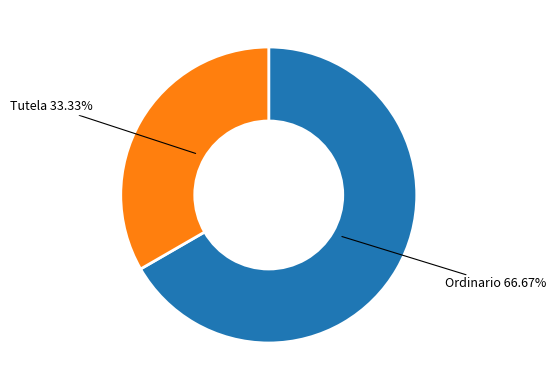

What percentage is the Ordinario slice, to the nearest percent?

67%